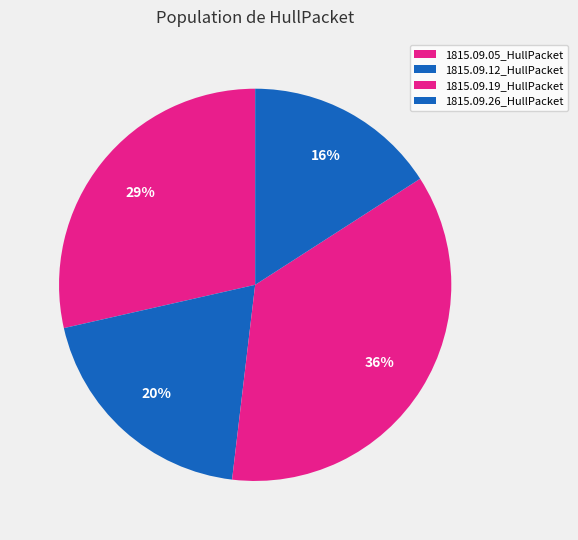

How many segments does this pie chart have?

4